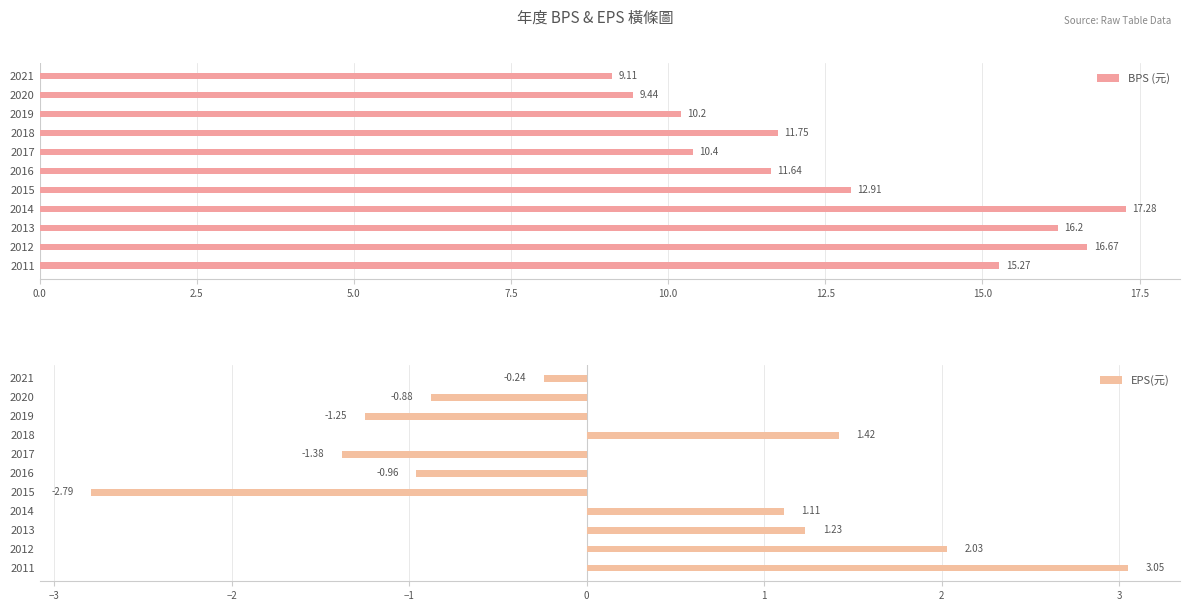

At which category does the chart reach its peak across all series?

7.5